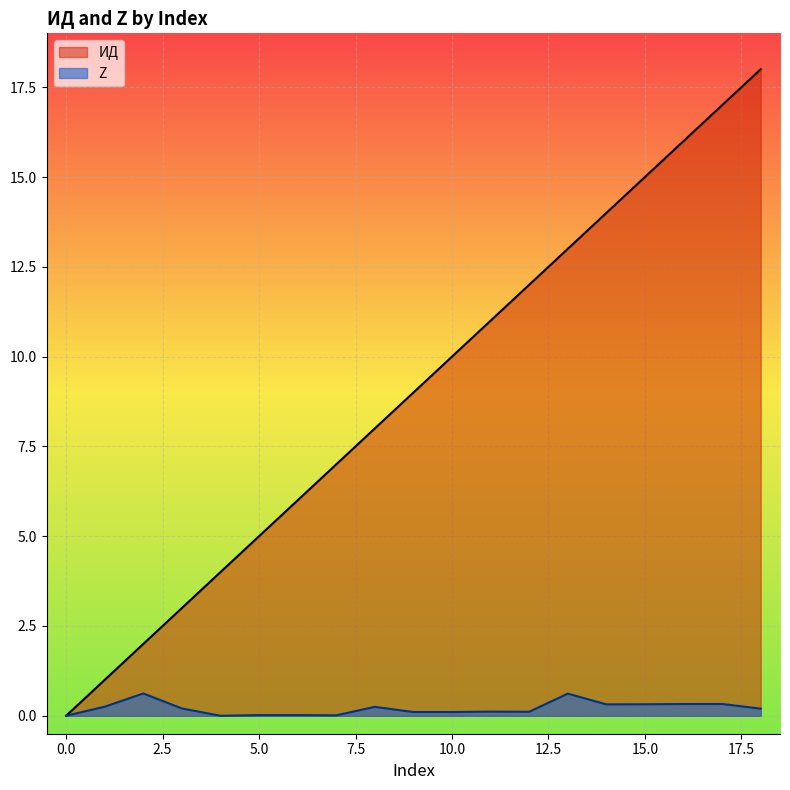

Rank the series by their average value, from highest to lowest.

ИД, Z